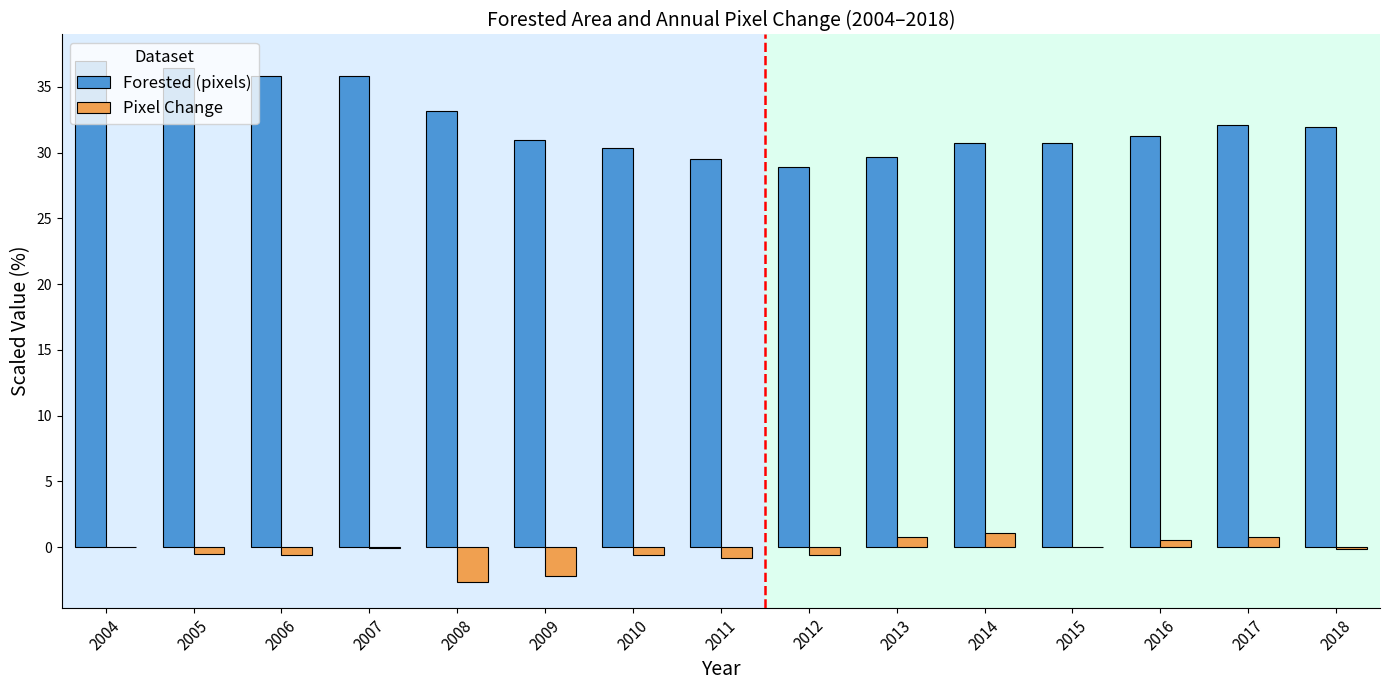

What is the highest value of the Forested (pixels) series?

37.0